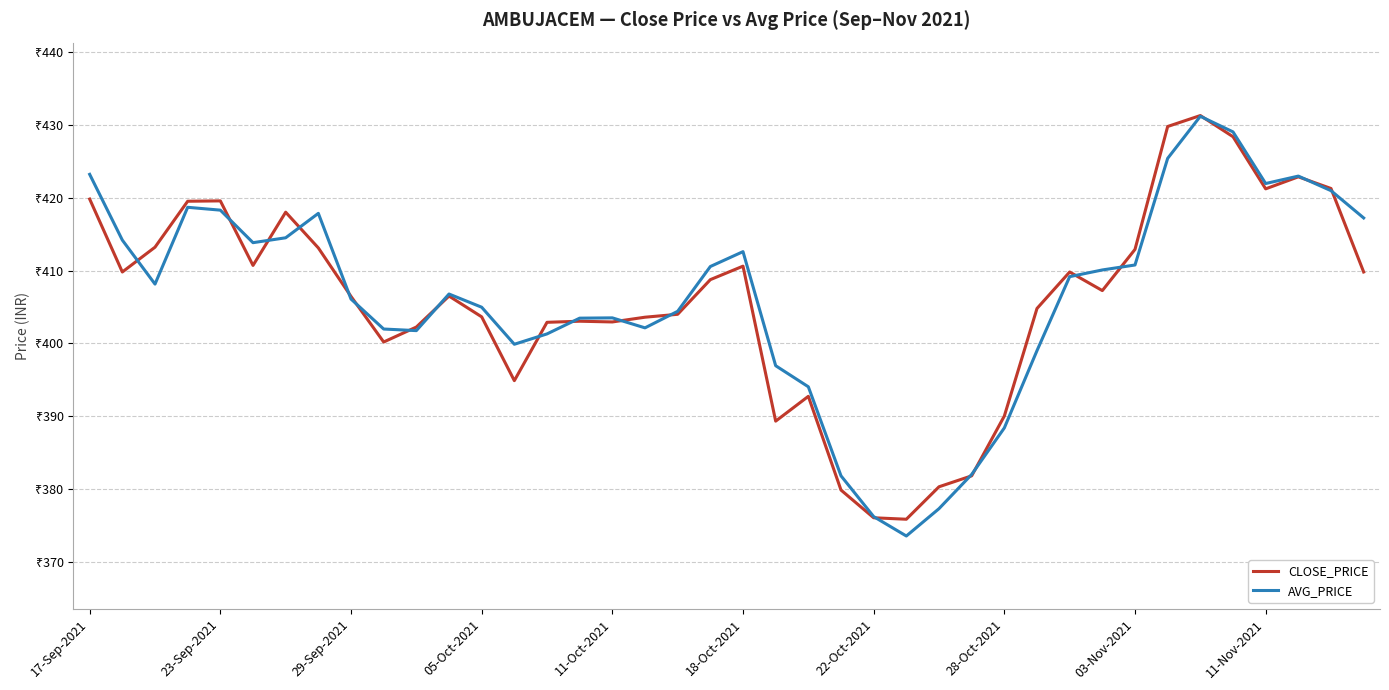

What are all the series names shown in the legend?

CLOSE_PRICE, AVG_PRICE